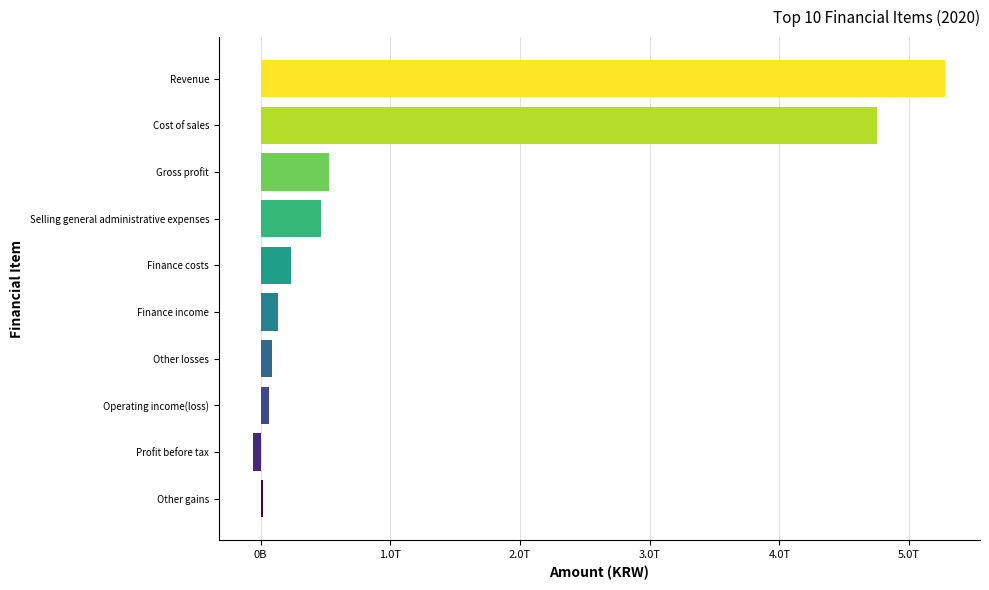

Are the bars horizontal?

Yes